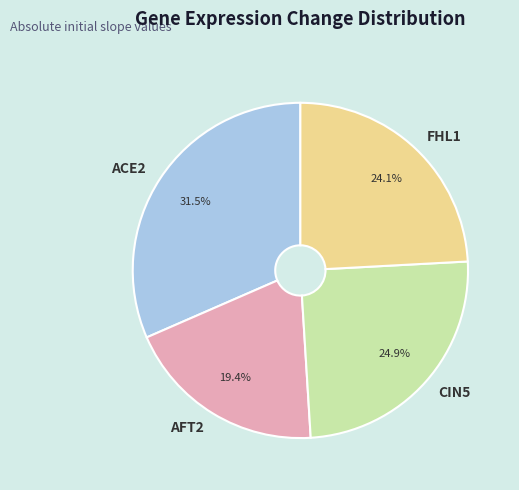

Does CIN5 account for over 50% of the chart?

No